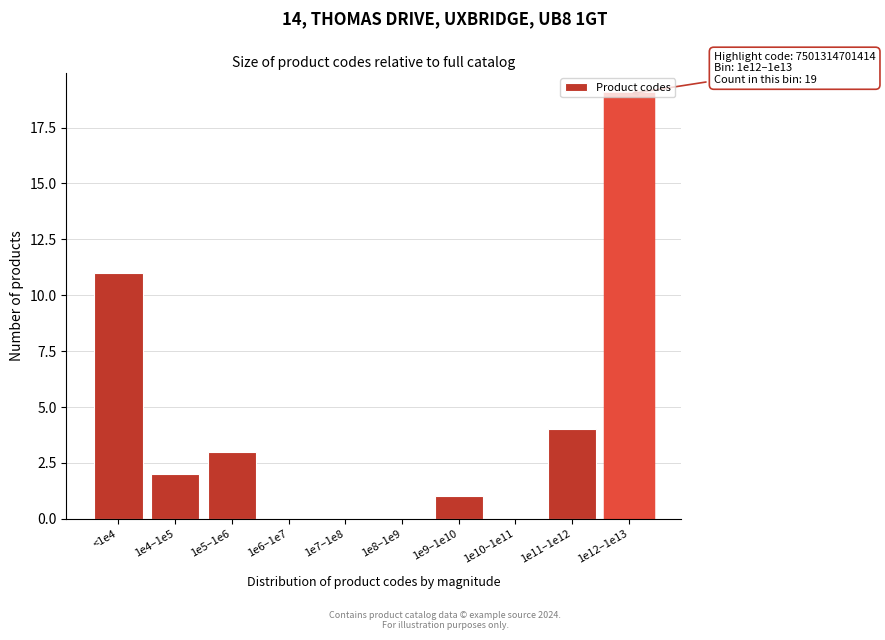

At which category does the chart reach its peak across all series?

1e12–1e13